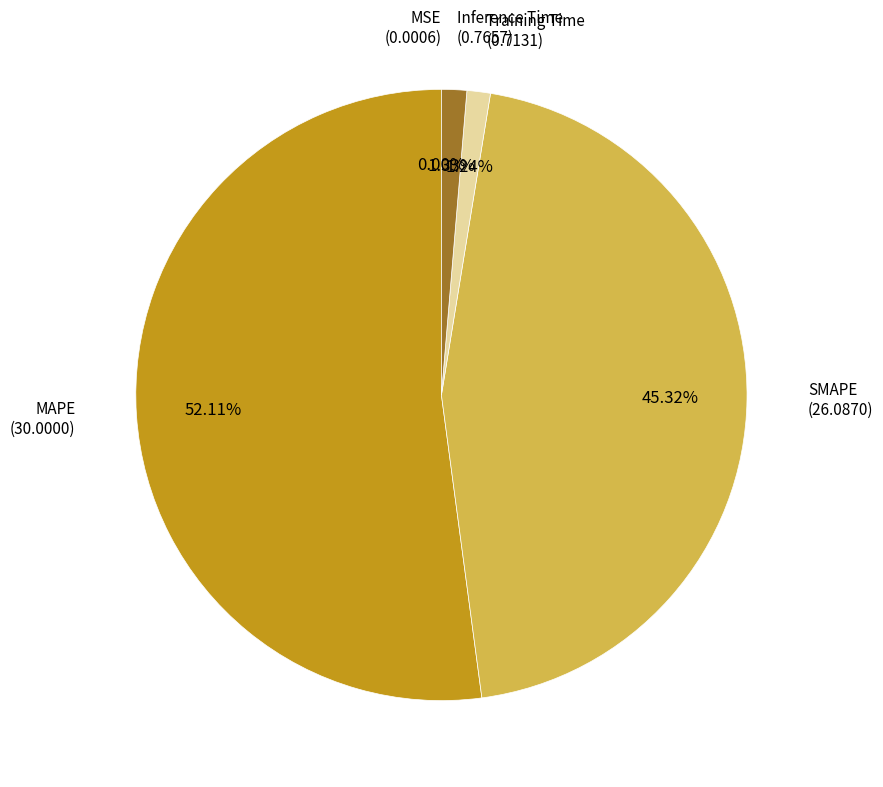

Is there a majority slice in this chart?

Yes